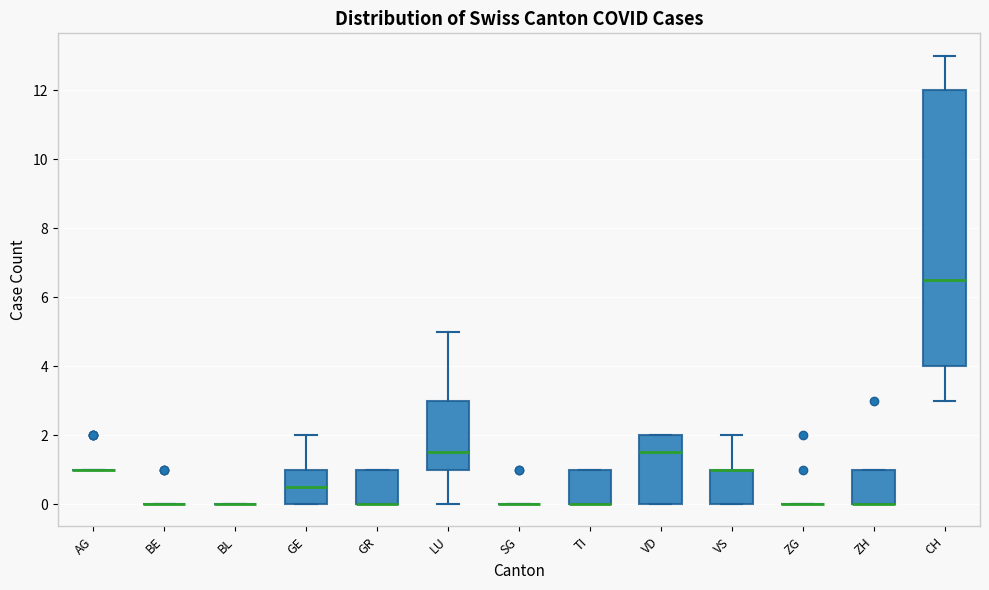

Reading left to right, read every box against the y-axis: the position of its median line, the range the box covers, and the ends of its whiskers. The values are not printed on the chart, so give them approximately, as read against the axis.

AG: box collapsed to a line at 1.0, whiskers 1.0 to 1.0
BE: box collapsed to a line at 0.0, whiskers 0.0 to 0.0
BL: box collapsed to a line at 0.0, whiskers 0.0 to 0.0
GE: median 0.6, box 0.0 to 1.0, whiskers 0.0 to 2.0
GR: median 0.0 (drawn on the box's lower edge), box 0.0 to 1.0, whiskers 0.0 to 1.0
LU: median 1.6, box 1.0 to 3.0, whiskers 0.0 to 5.0
SG: box collapsed to a line at 0.0, whiskers 0.0 to 0.0
TI: median 0.0 (drawn on the box's lower edge), box 0.0 to 1.0, whiskers 0.0 to 1.0
VD: median 1.6, box 0.0 to 2.0, whiskers 0.0 to 2.0
VS: median 1.0 (drawn on the box's upper edge), box 0.0 to 1.0, whiskers 0.0 to 2.0
ZG: box collapsed to a line at 0.0, whiskers 0.0 to 0.0
ZH: median 0.0 (drawn on the box's lower edge), box 0.0 to 1.0, whiskers 0.0 to 1.0
CH: median 6.6, box 4.0 to 12.0, whiskers 3.0 to 13.0